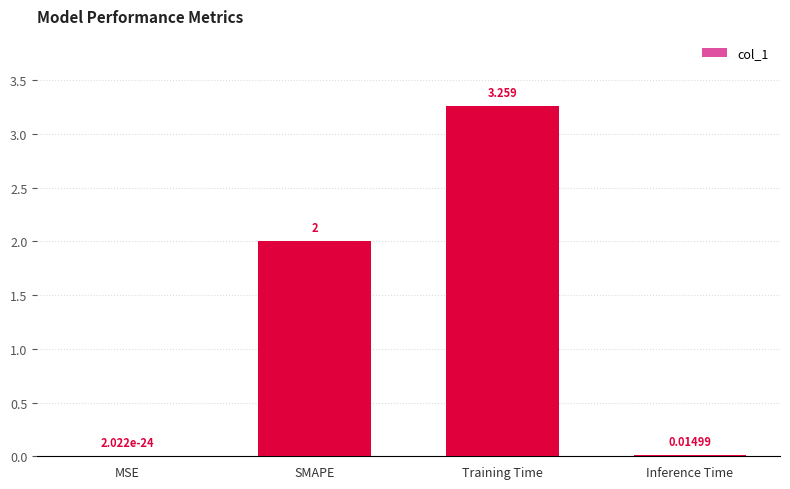

At which label is the value closest to 1?

Inference Time